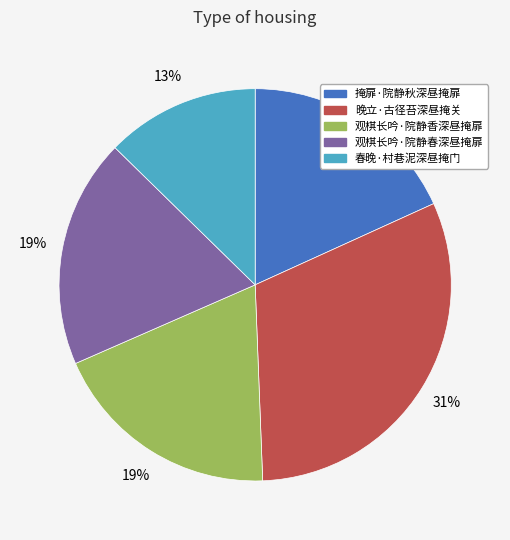

To the nearest percent, what is the average slice percentage?

20%